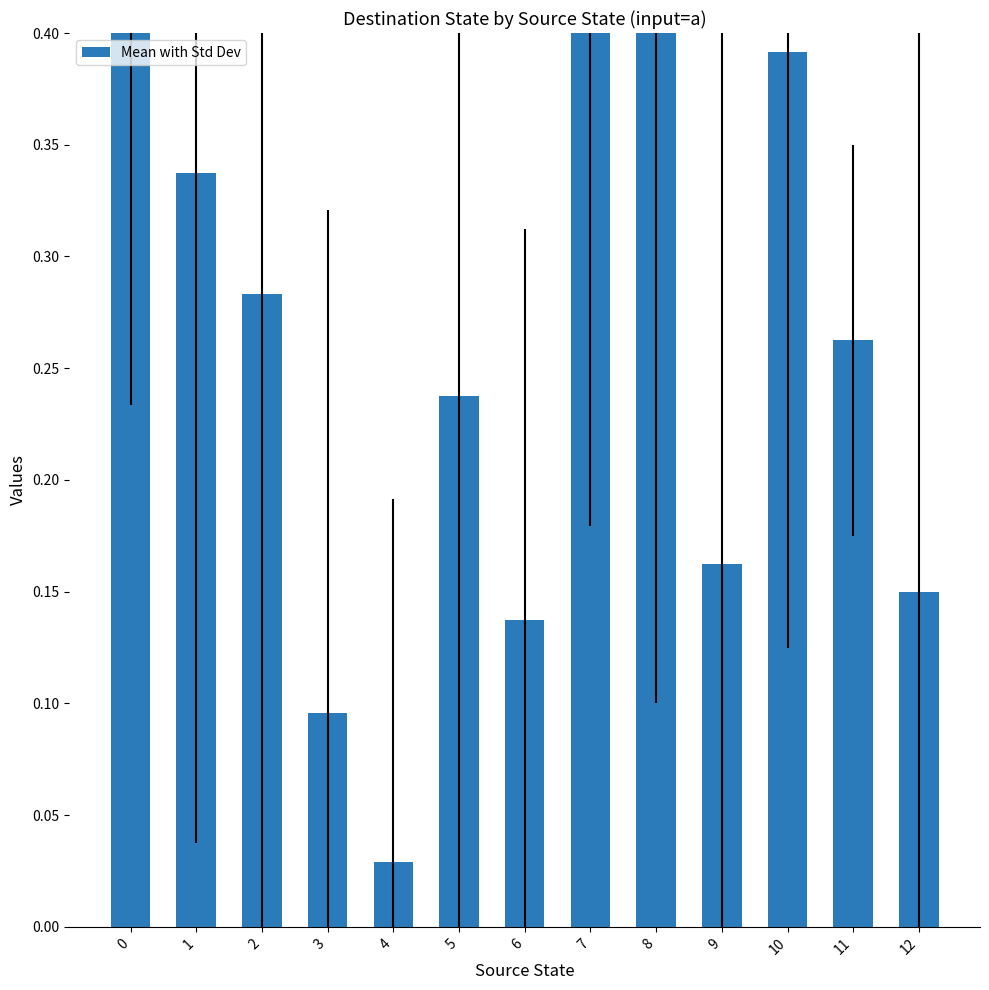

Count the number of categories in the chart.

13